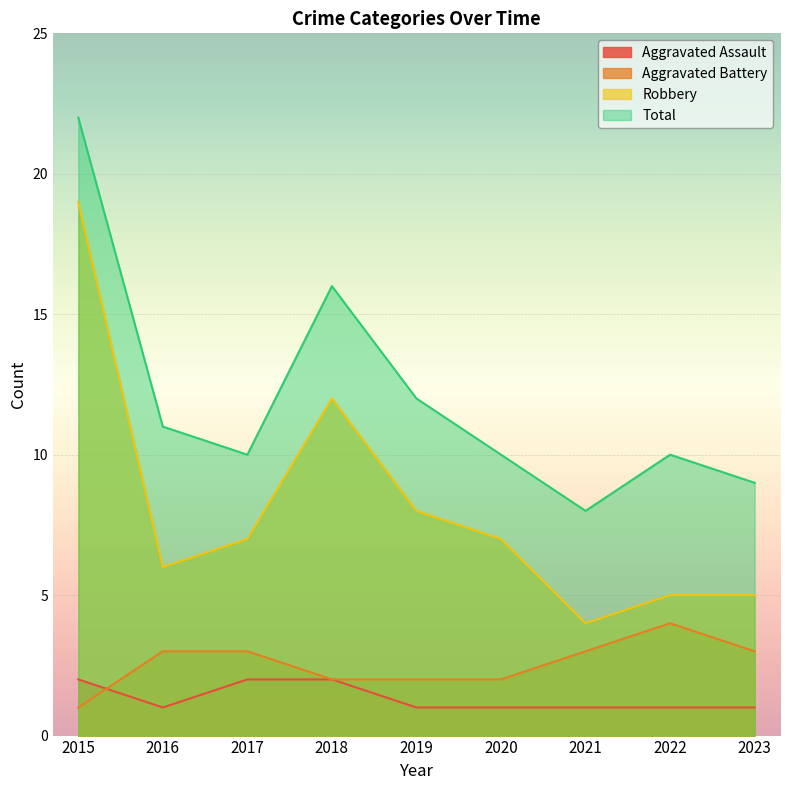

Reading left to right, extract all data points from this chart.

Aggravated Assault: 2015=2	2016=1	2017=2	2018=2	2019=1	2020=1	2021=1	2022=1	2023=1
Aggravated Battery: 2015=1	2016=3	2017=3	2018=2	2019=2	2020=2	2021=3	2022=4	2023=3
Robbery: 2015=19	2016=6	2017=7	2018=12	2019=8	2020=7	2021=4	2022=5	2023=5
Total: 2015=22	2016=11	2017=10	2018=16	2019=12	2020=10	2021=8	2022=10	2023=9